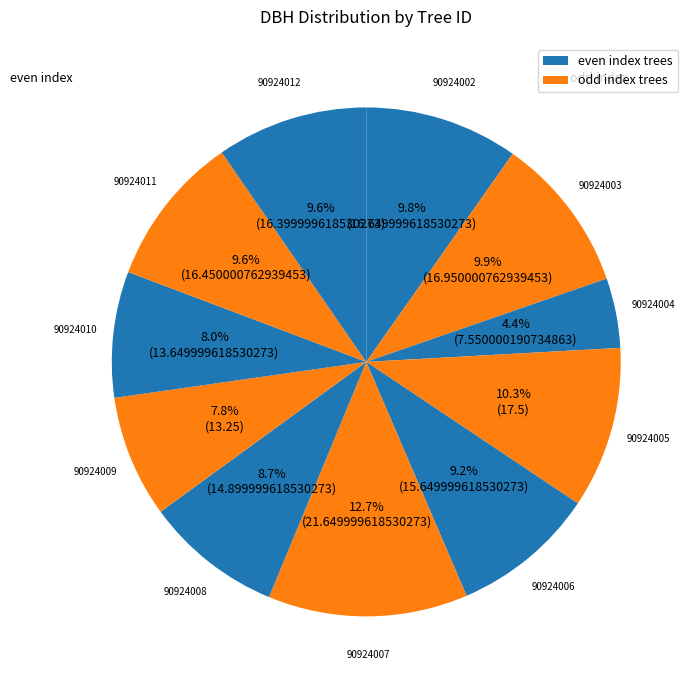

Rank the categories by value from lowest to highest.

90924004, 90924009, 90924010, 90924008, 90924006, 90924012, 90924011, 90924002, 90924003, 90924005, 90924007